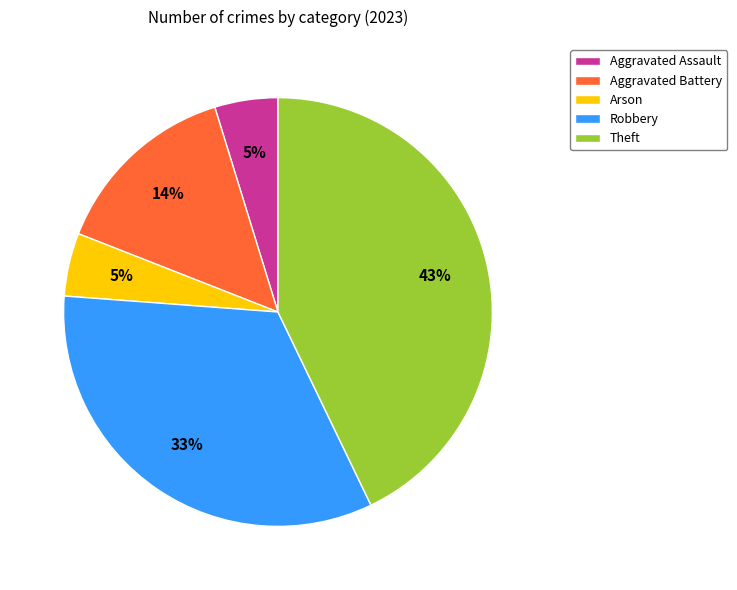

True or false: Aggravated Battery accounts for 29% of the total.

False